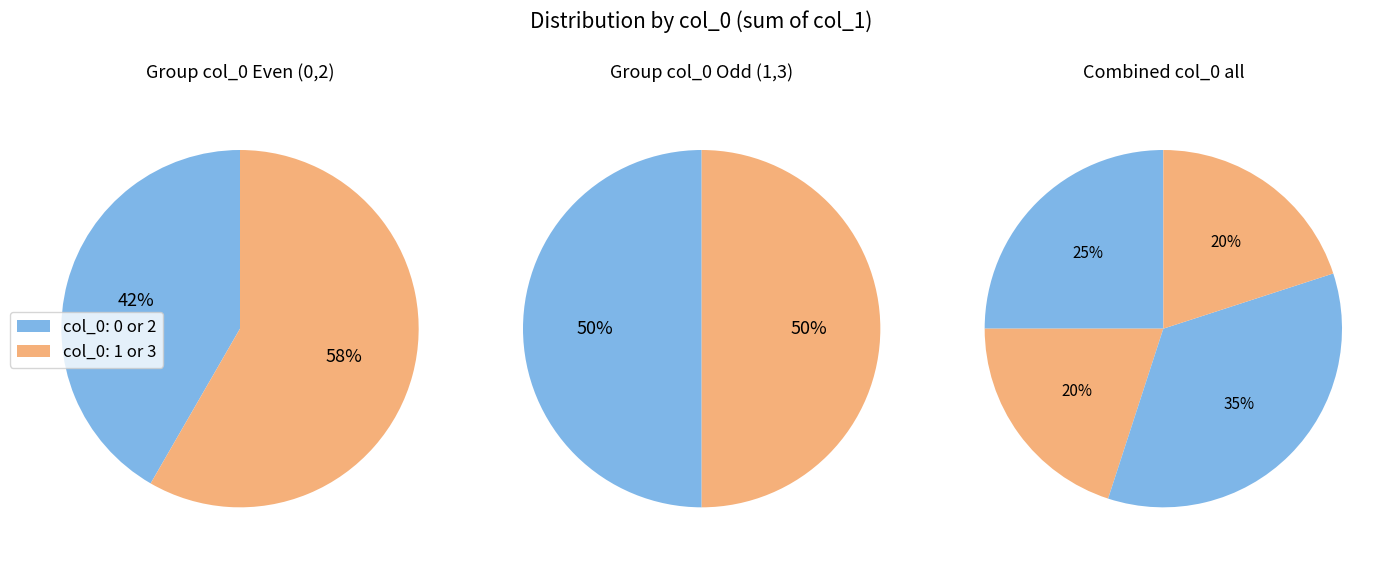

How many slices are in this pie chart?

4